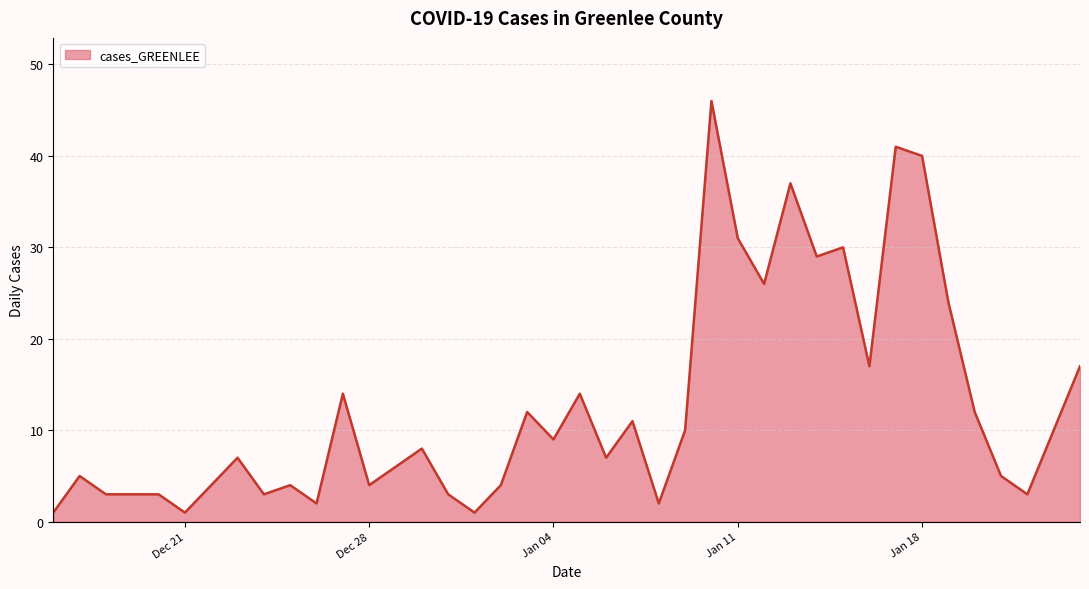

What is the difference between the maximum and minimum values?

45